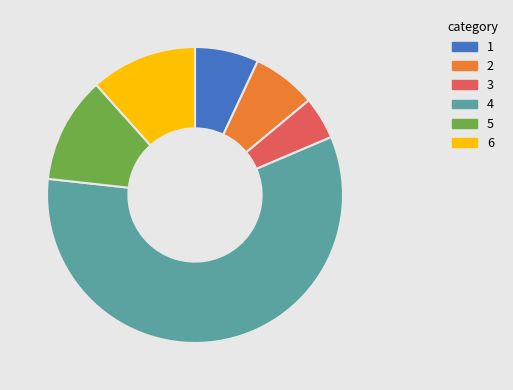

What is the largest slice in the pie chart?

4